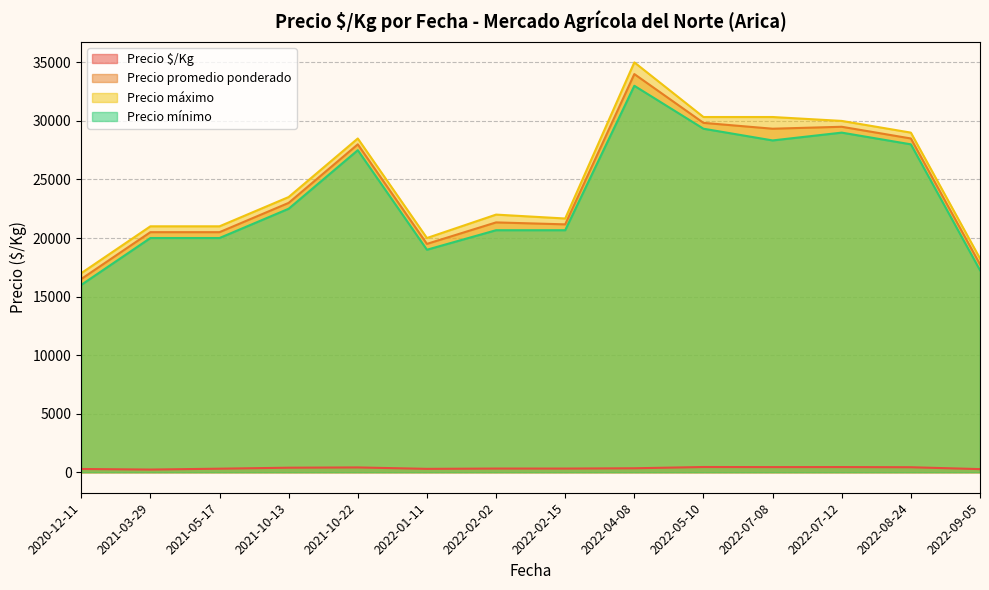

What is the average value of the Precio promedio ponderado series?

24244.0